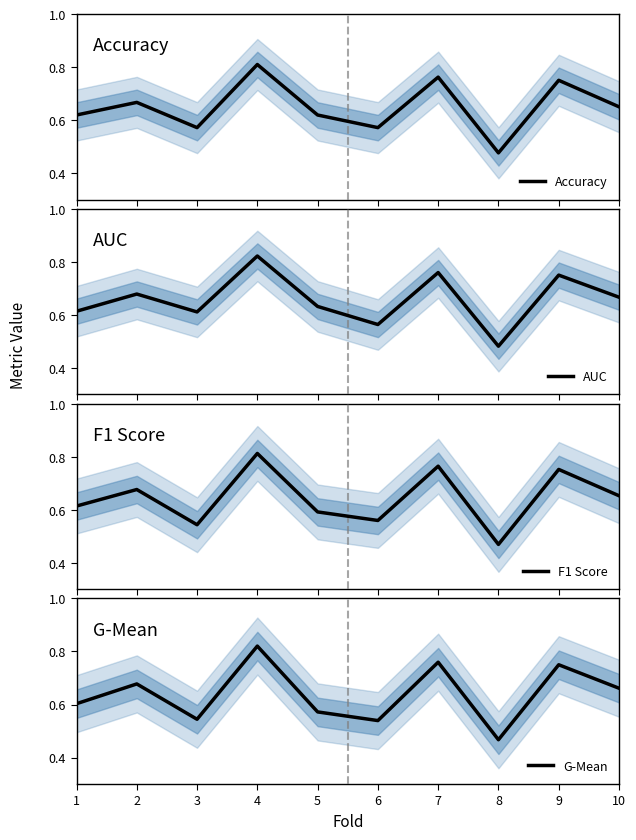

Which label corresponds to the smallest value in the chart?

8